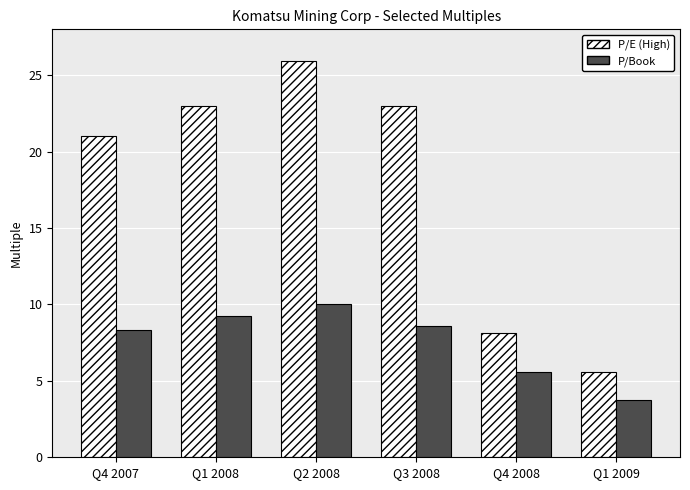

Is it true that P/E (High) equals 21.0 at Q4 2007?

True